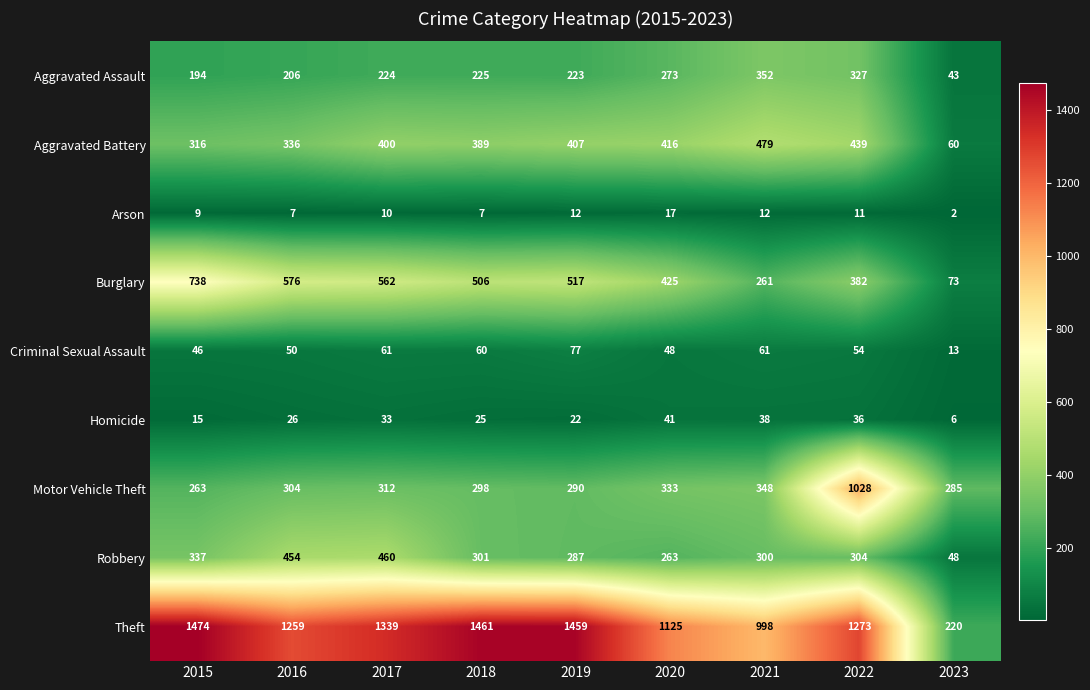

List the series in order of their peak value, lowest first.

Arson, Homicide, Criminal Sexual Assault, Aggravated Assault, Robbery, Aggravated Battery, Burglary, Motor Vehicle Theft, Theft